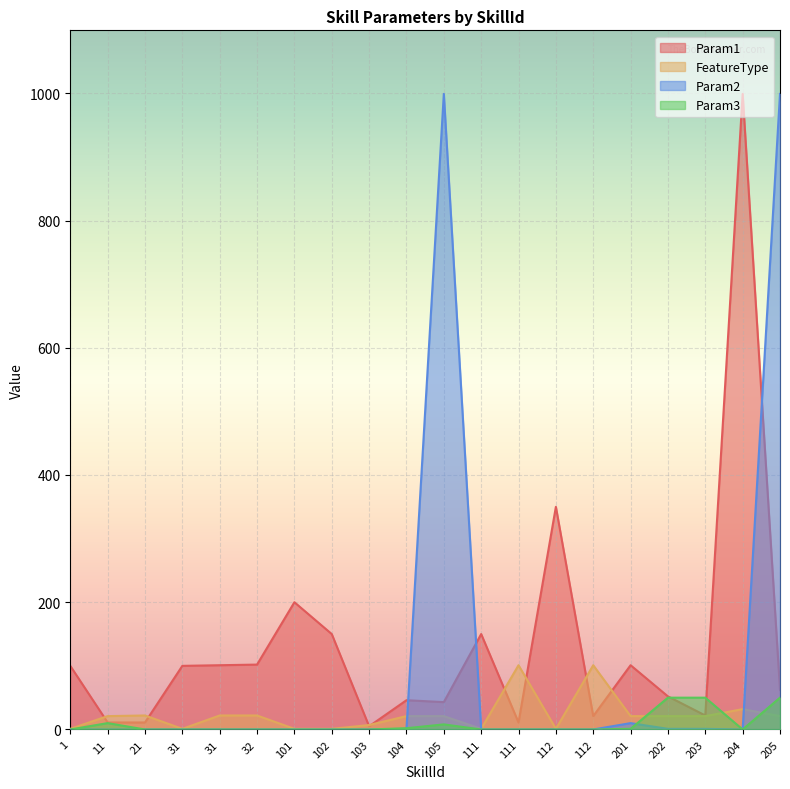

What are all the series names shown in the legend?

Param1, FeatureType, Param2, Param3